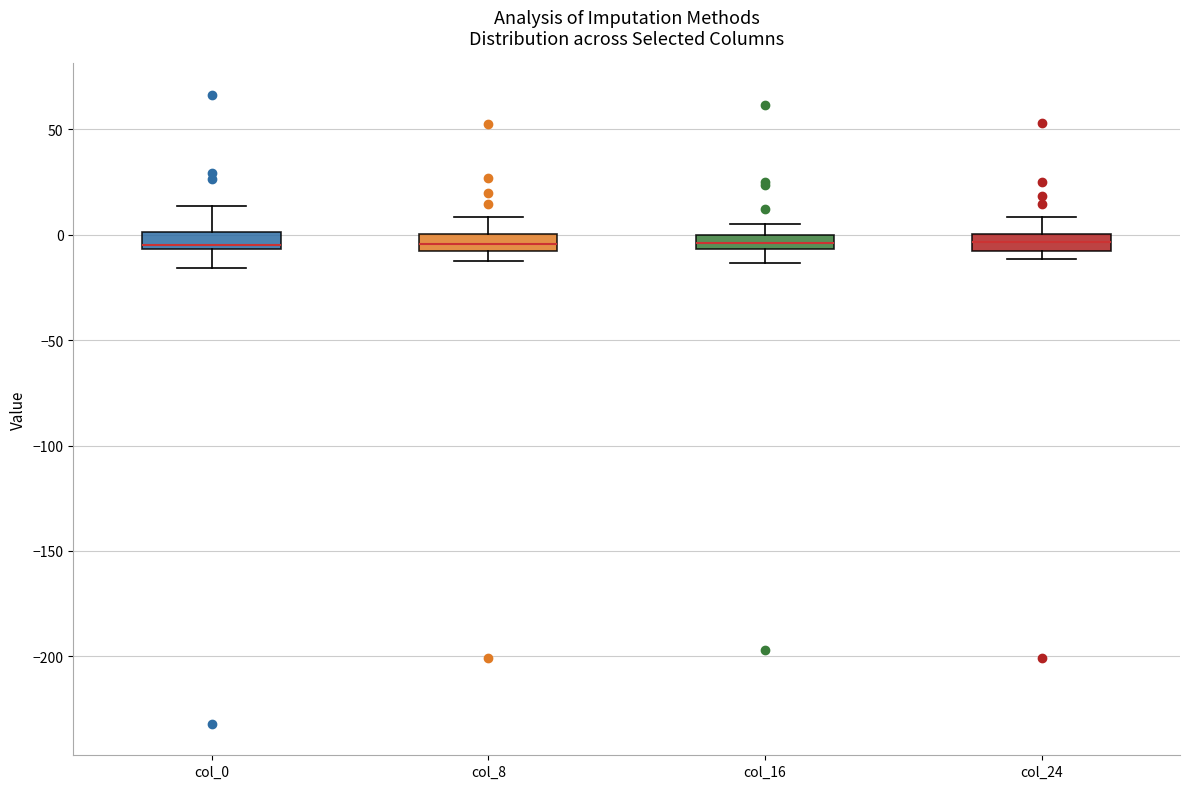

Where is the upper edge of the box for col_16 on the y-axis? The values are not printed on the chart, so give them approximately, as read against the axis.

0